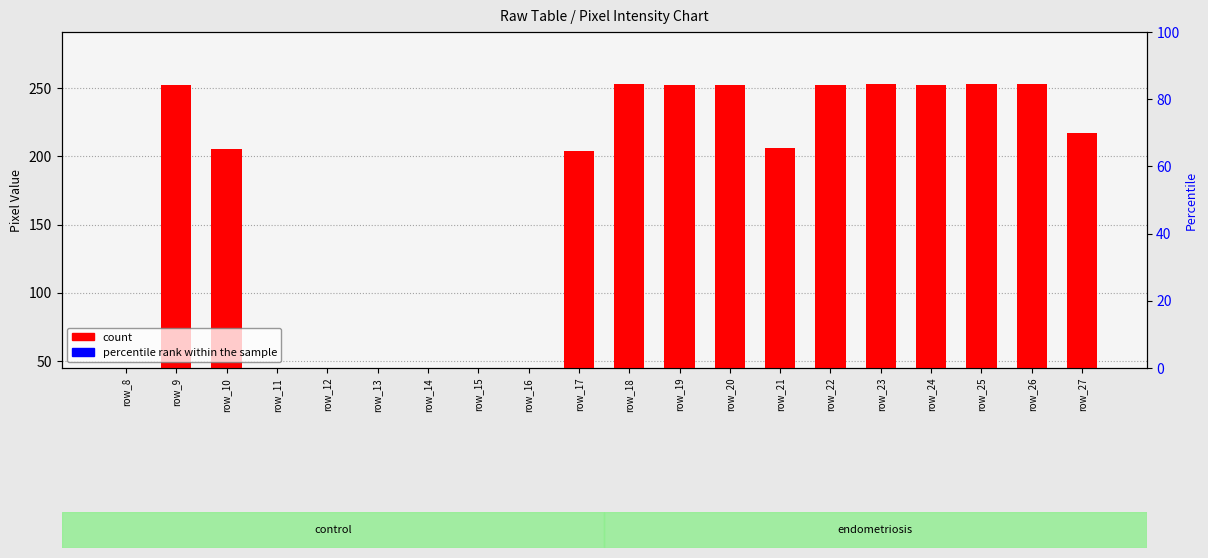

Which series has the widest spread of values?

count